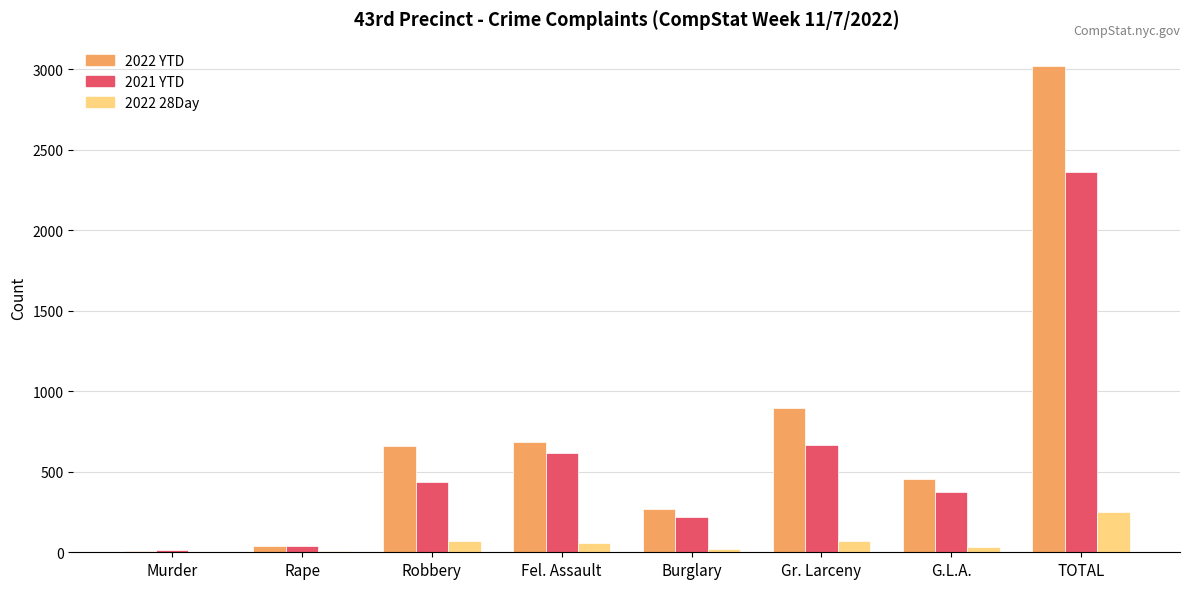

Is it true that 2022 28Day equals 0 at Murder?

True